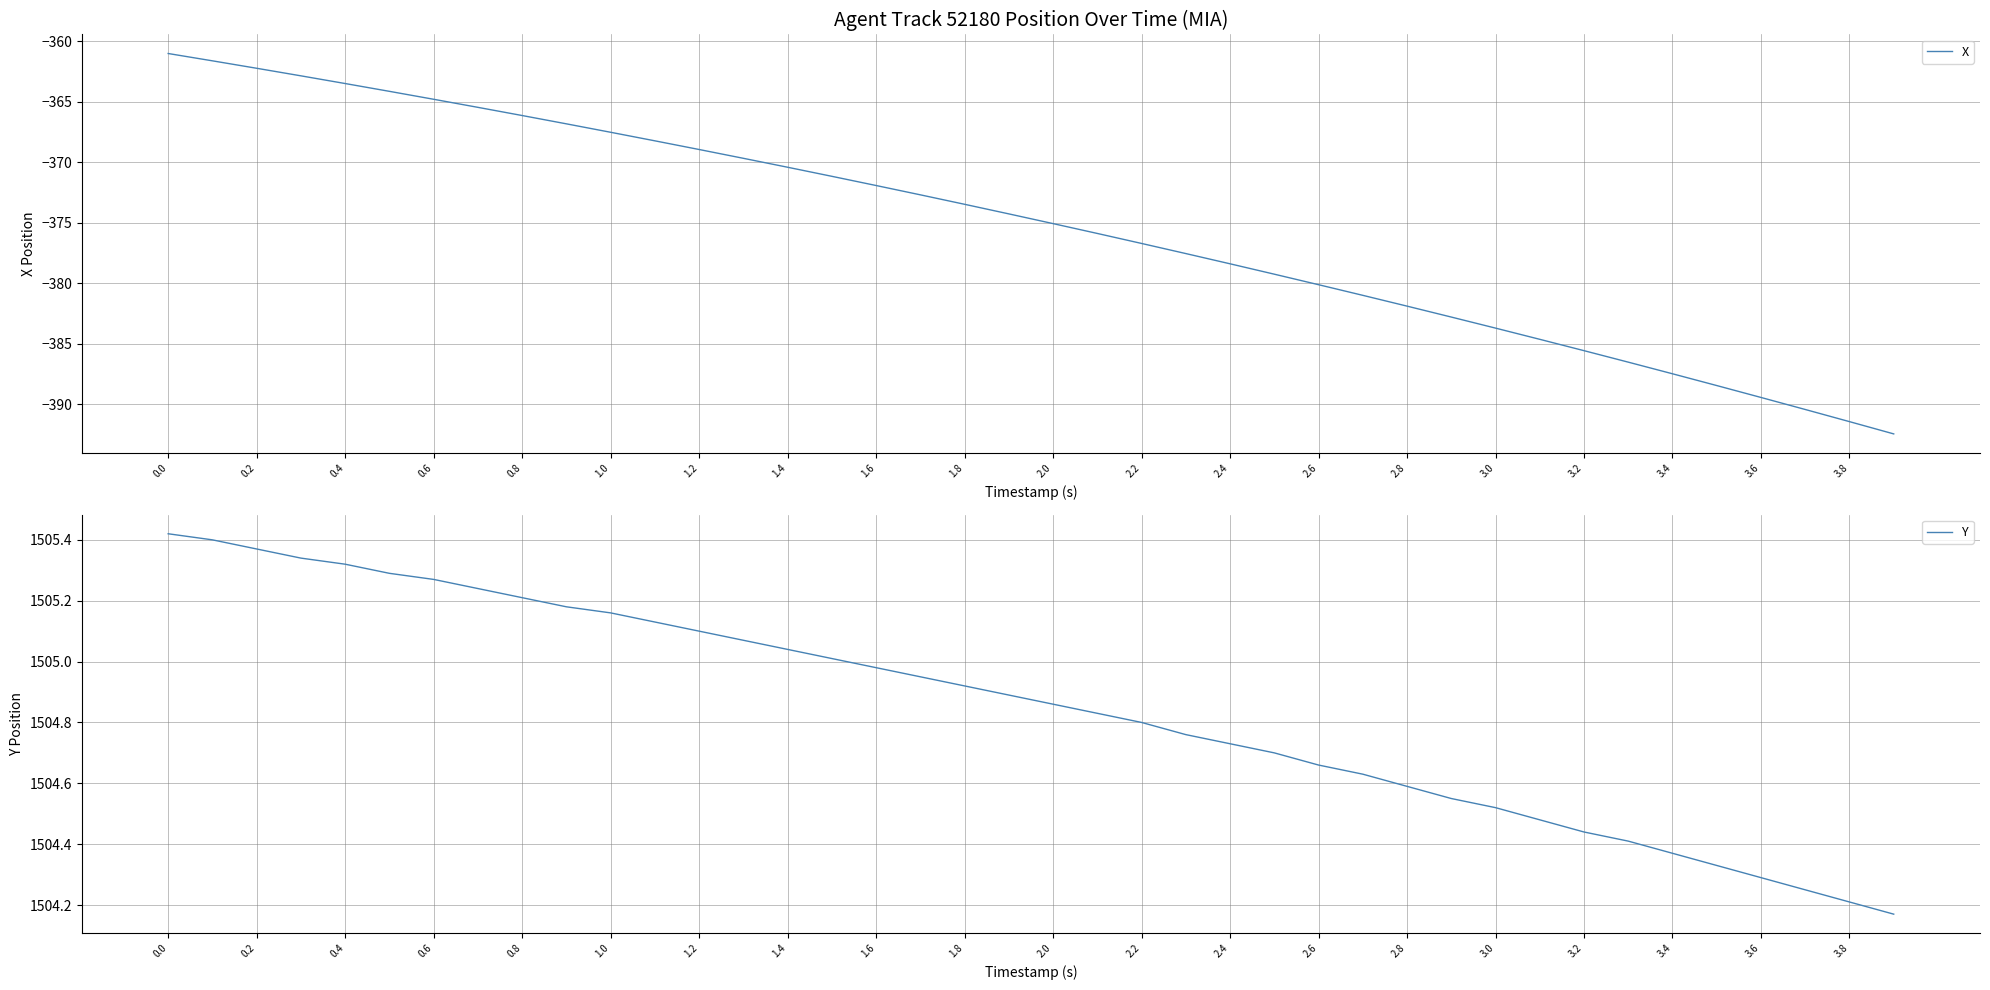

What is the value of the Y point at the 29th from the left?

1504.6